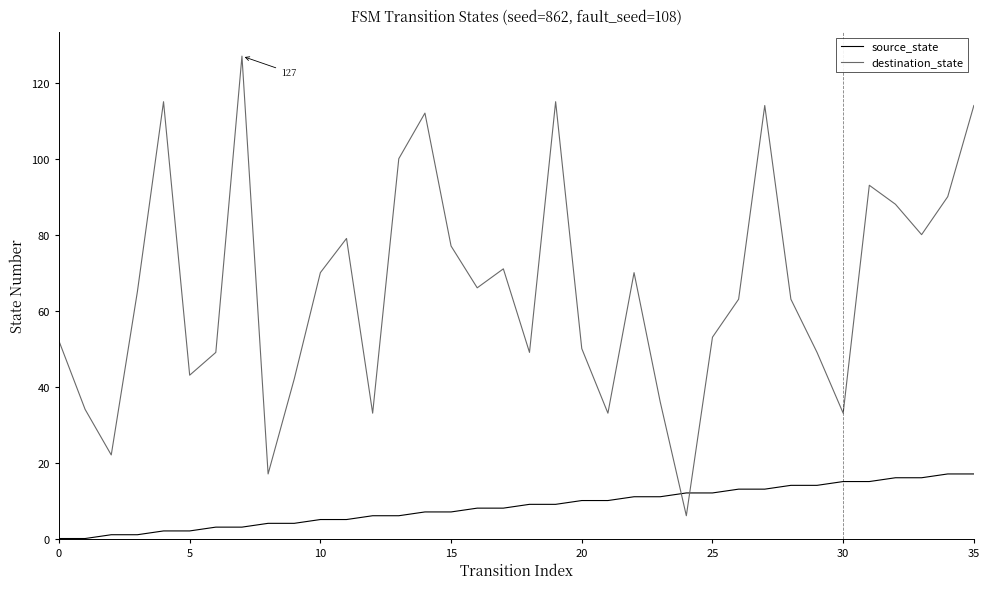

Which series ends up on top after the final intersection of destination_state and source_state?

destination_state